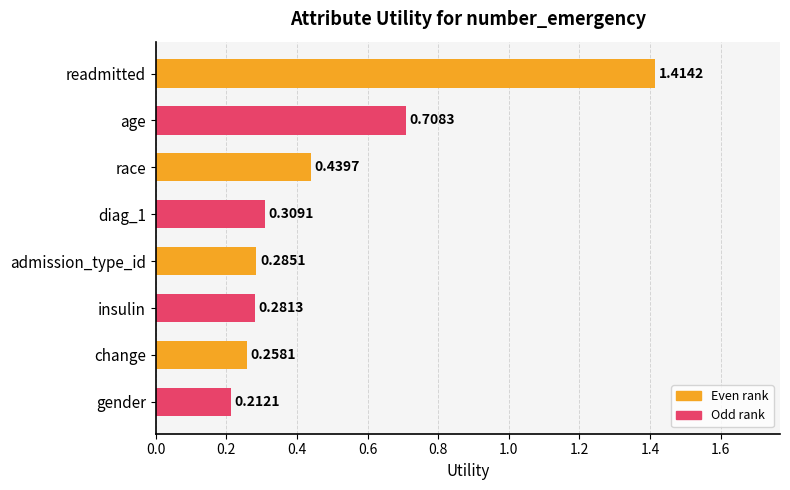

What is the label of the 1st bar from the bottom?

gender